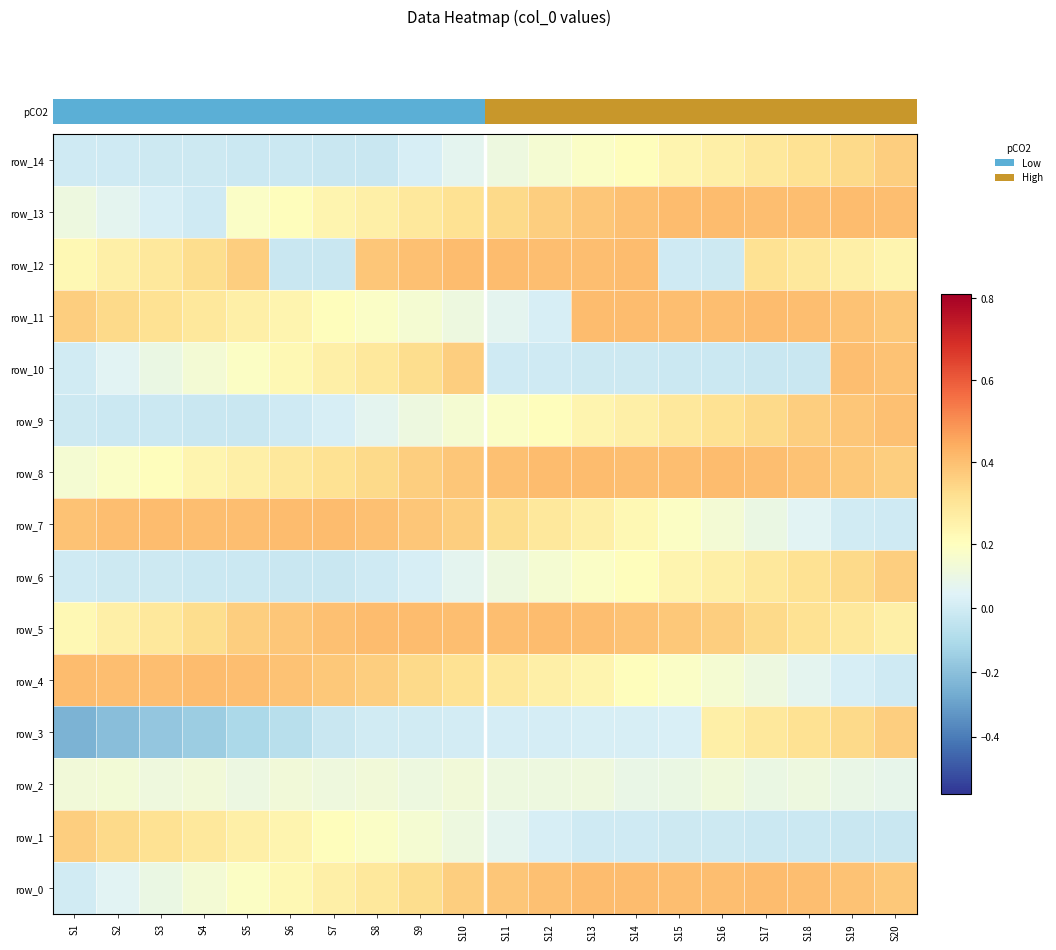

Where does the row_7 series first go above 0?

S1